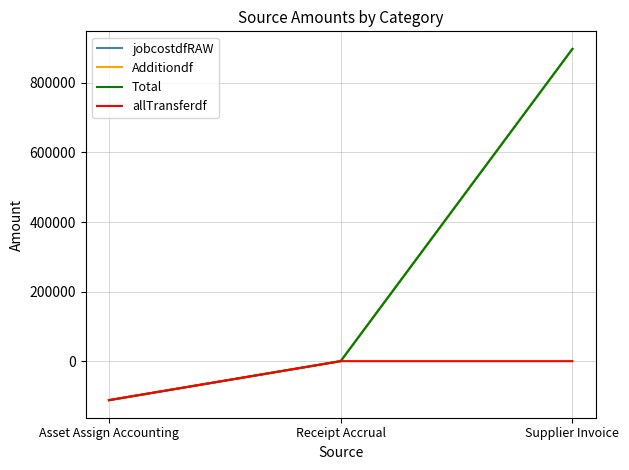

Does the chart display data point markers on the line(s)?

No